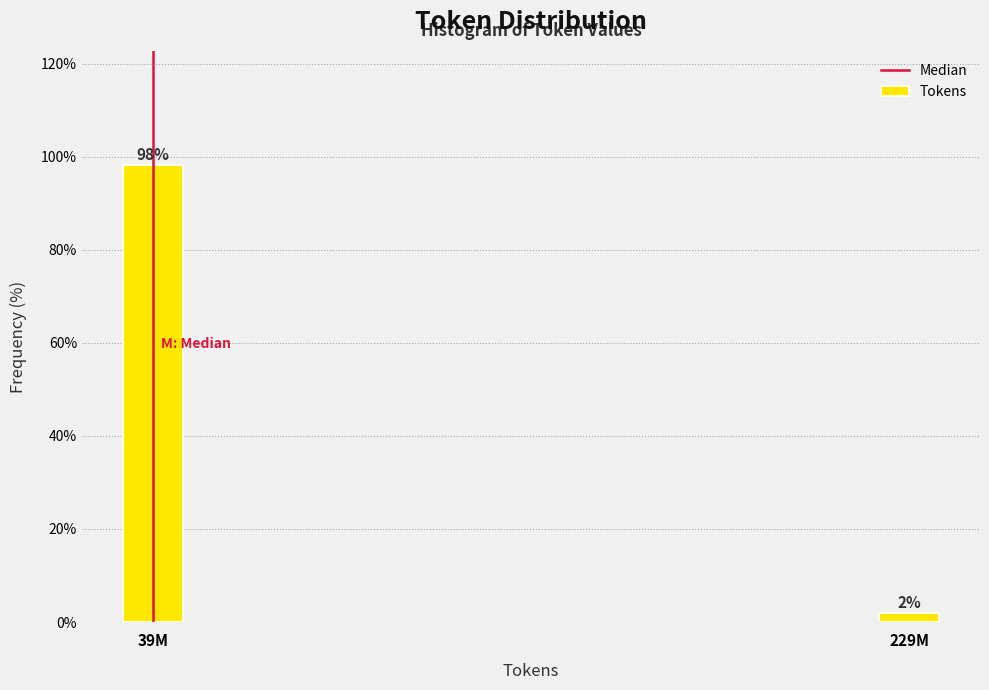

List the labels in order of value, largest first.

39M, 229M